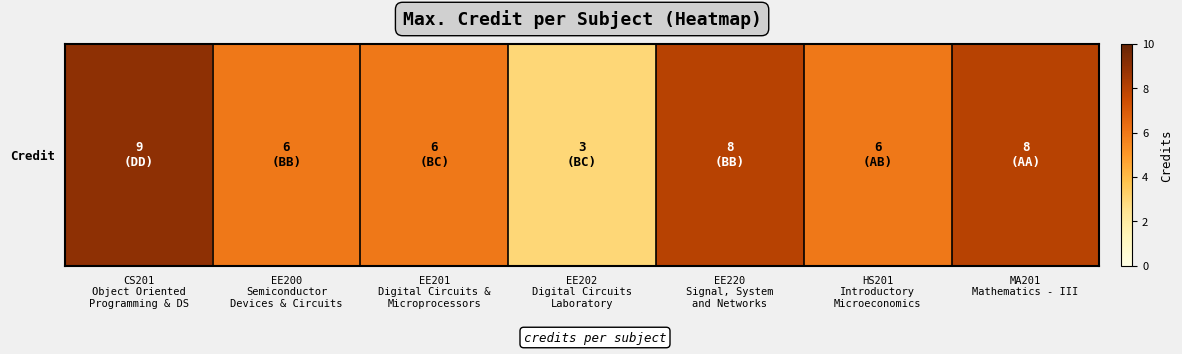

Where is the data nearest to the value 6?

EE200
Semiconductor
Devices & Circuits